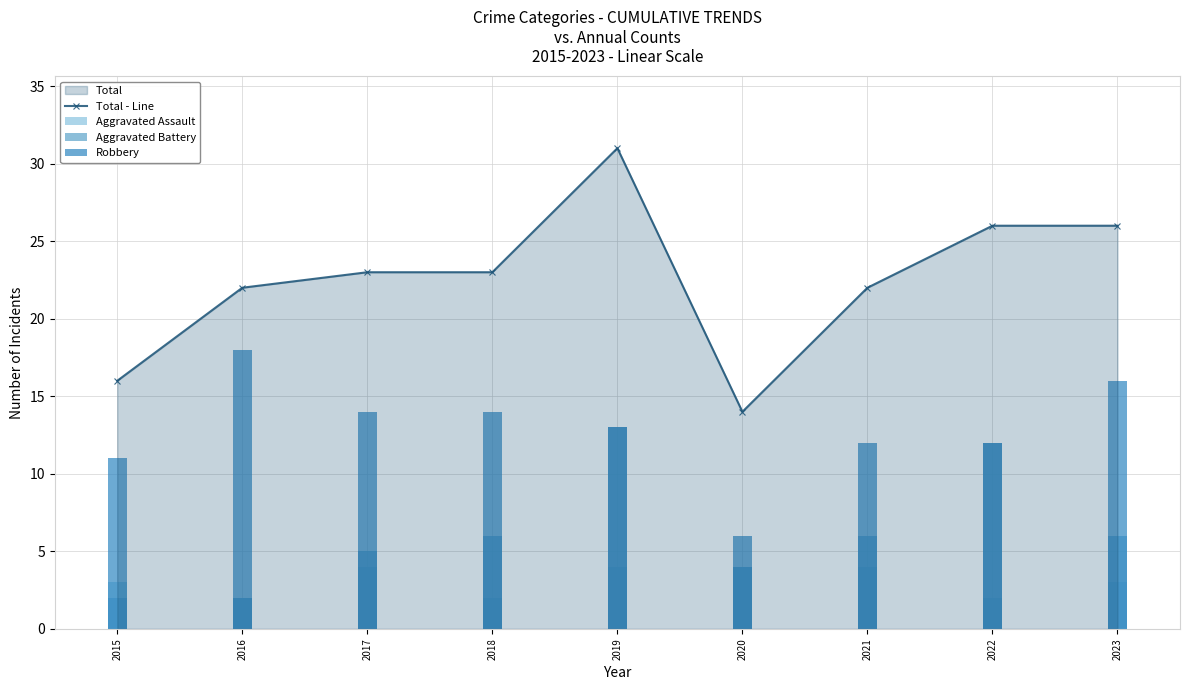

Which has a higher value, 2023 or 2015?

2023